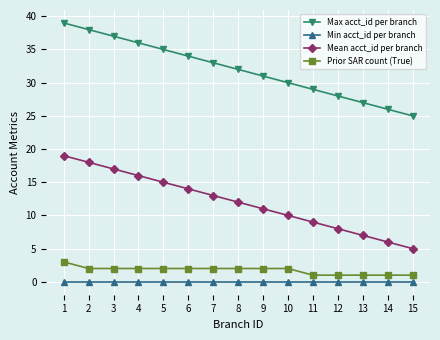

Reading left to right, list all the values displayed in this chart.

Max acct_id per branch: 39	38	37	36	35	34	33	32	31	30	29	28	27	26	25
Min acct_id per branch: 0	0	0	0	0	0	0	0	0	0	0	0	0	0	0
Mean acct_id per branch: 19	18	17	16	15	14	13	12	11	10	9	8	7	6	5
Prior SAR count (True): 3	2	2	2	2	2	2	2	2	2	1	1	1	1	1